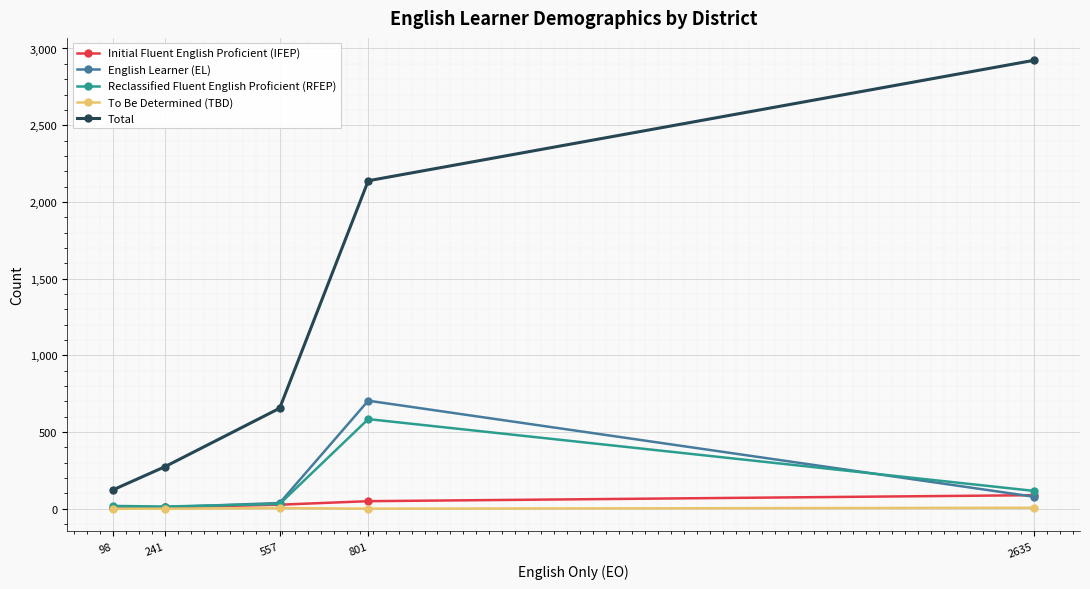

True or false: Initial Fluent English Proficient (IFEP) and Total cross at least once.

False